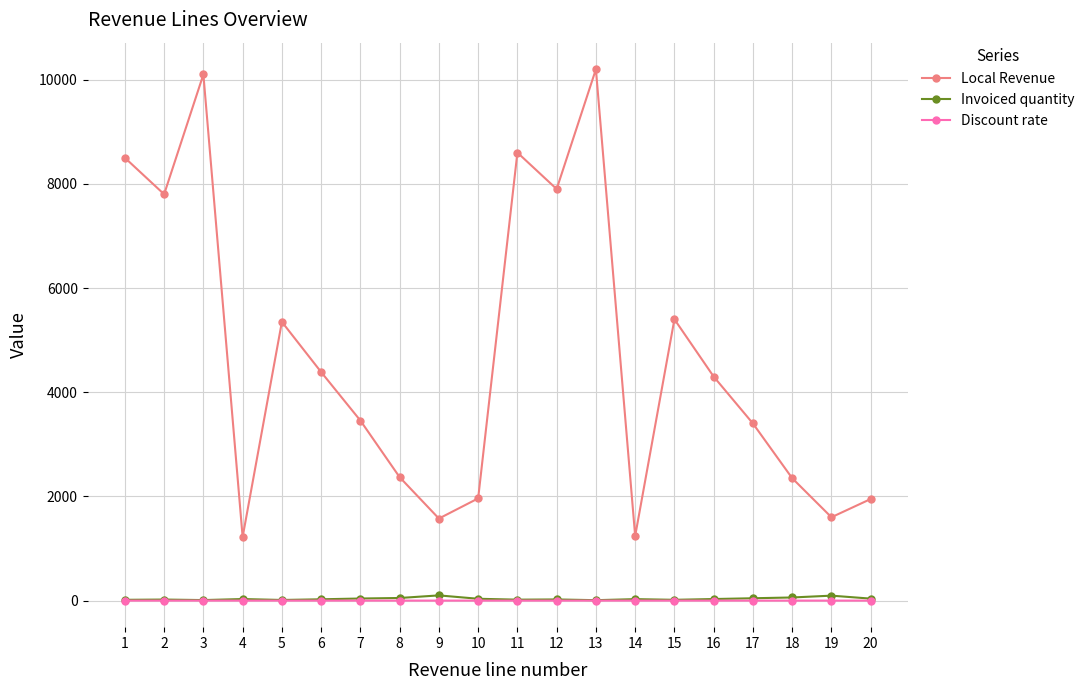

What is the difference between the highest and lowest values at 12?

7900.0